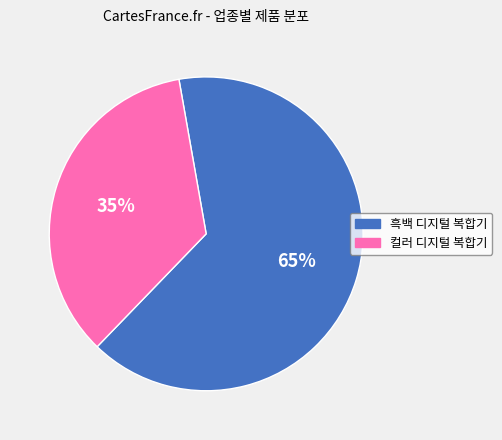

Rank the categories by value from highest to lowest.

흑백 디지털 복합기, 컬러 디지털 복합기